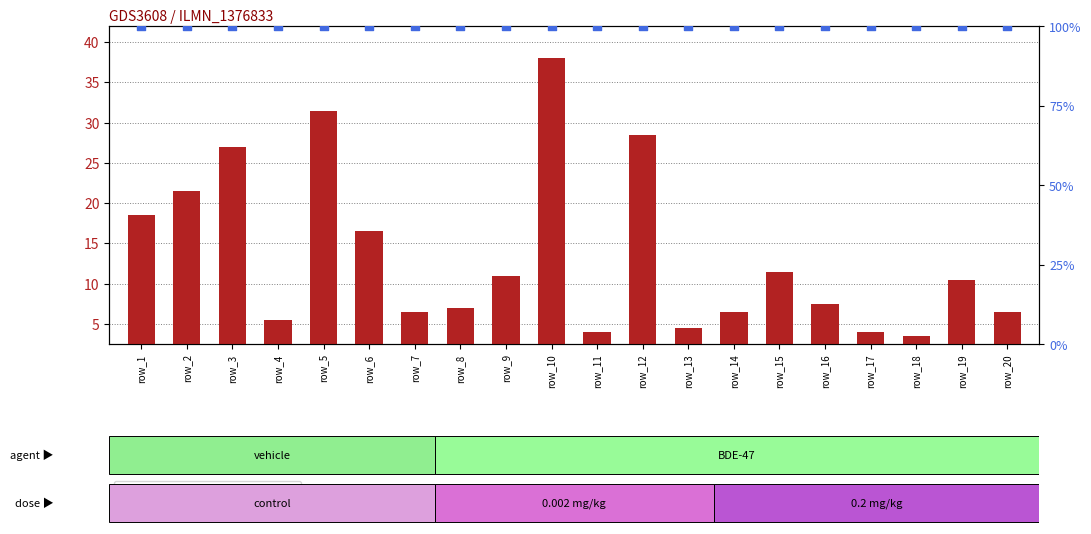

What is the total value across all series at row_20?

106.5